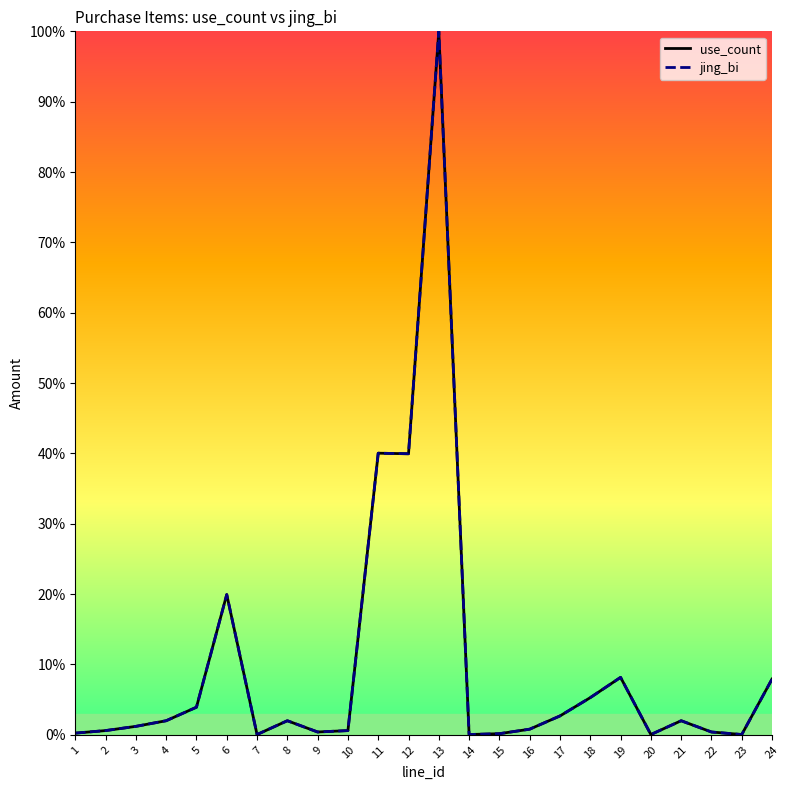

Rank the series by their maximum value, from highest to lowest.

use_count, jing_bi